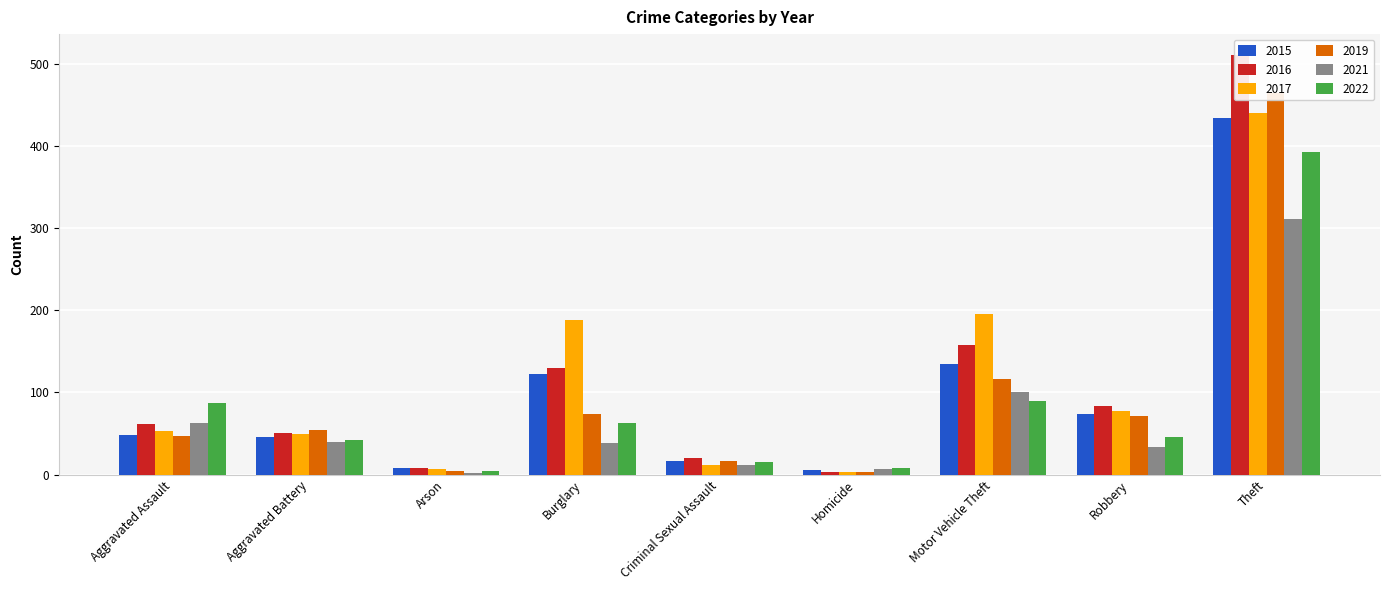

At which label does 2019 first exceed 54?

Burglary